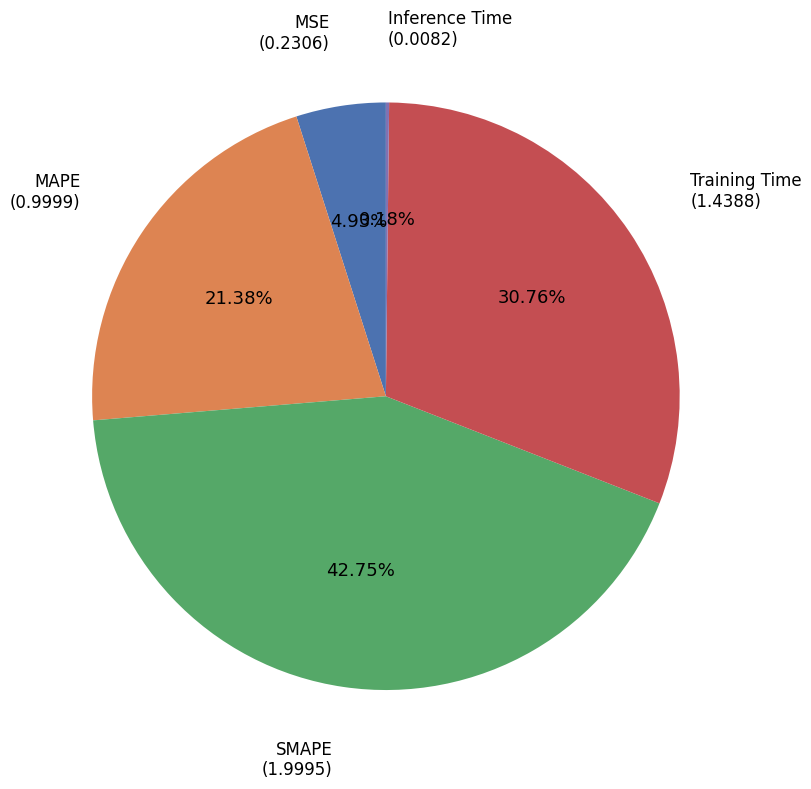

Is it true that MSE is 14% of the pie?

False